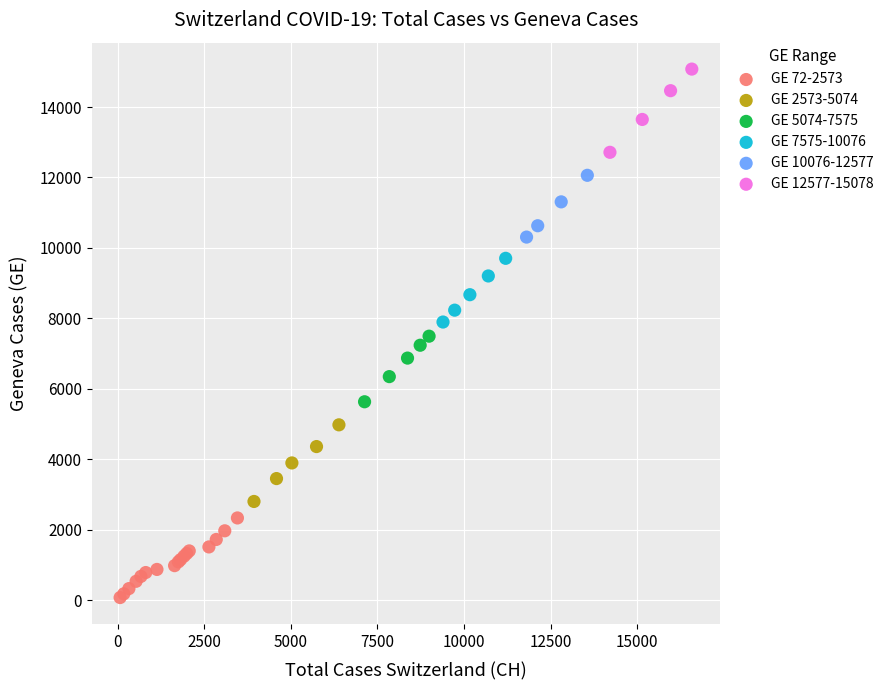

Which series reaches the maximum Y coordinate?

GE 12577-15078